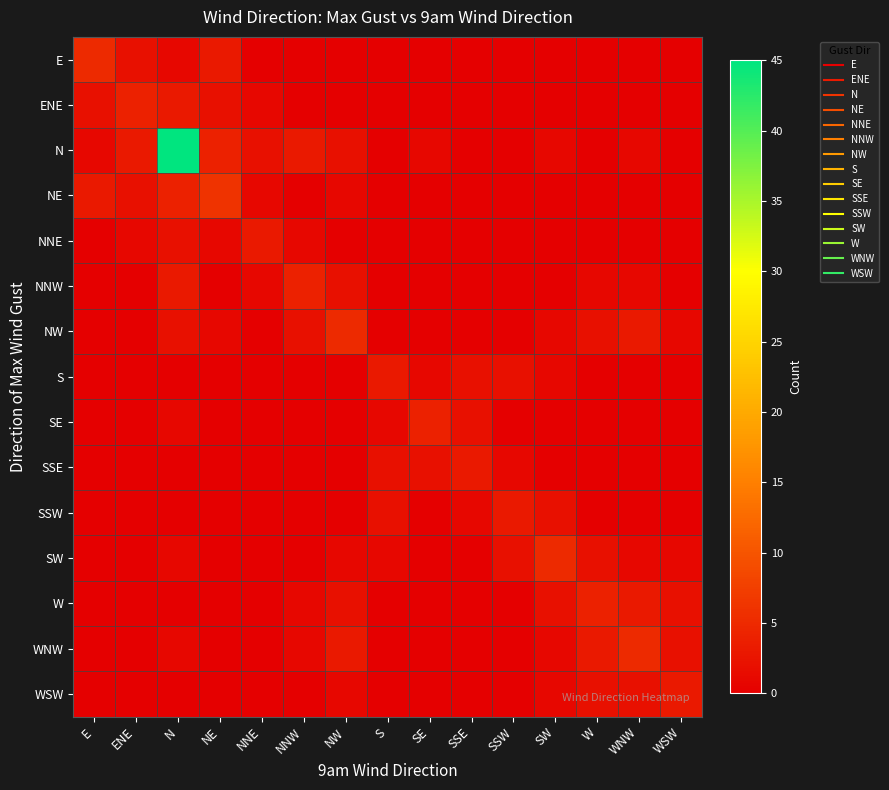

What is the maximum value shown in the chart?

45